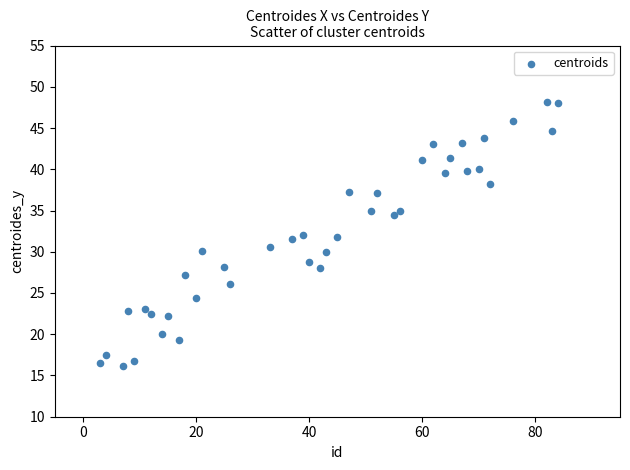

What is the range of Y values (max minus min)?

32.0